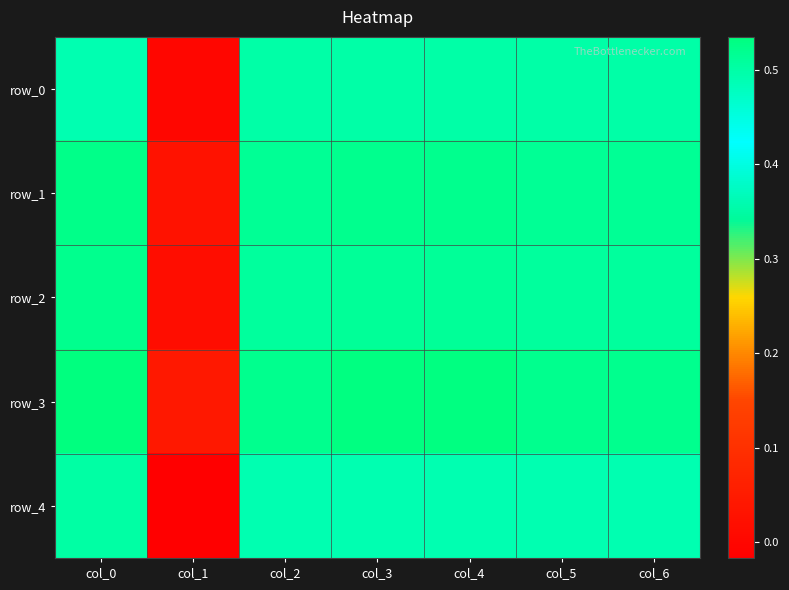

What is the difference between the maximum and minimum values in the row_4 series?

0.5